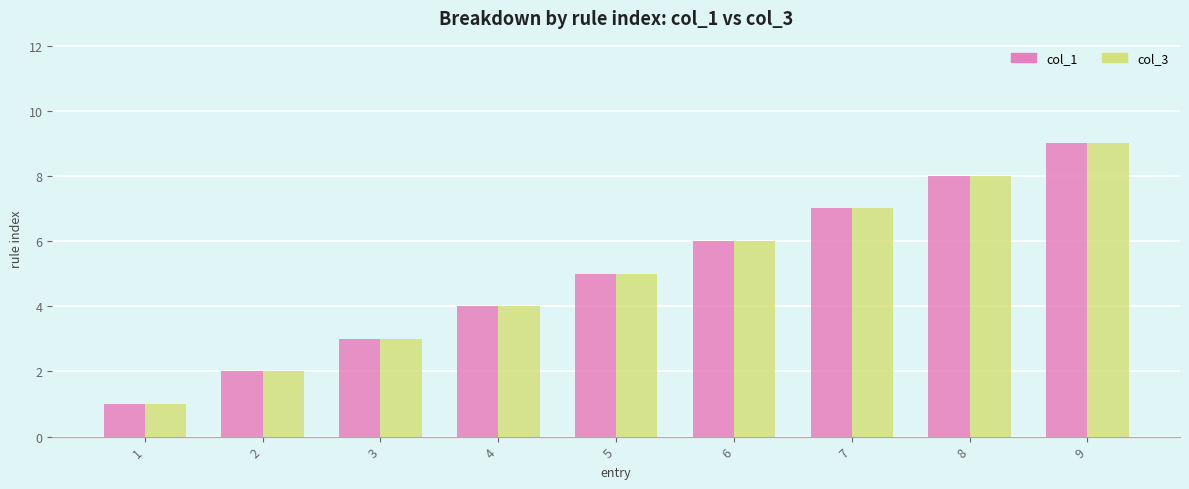

What is the lowest value of the col_3 series?

1